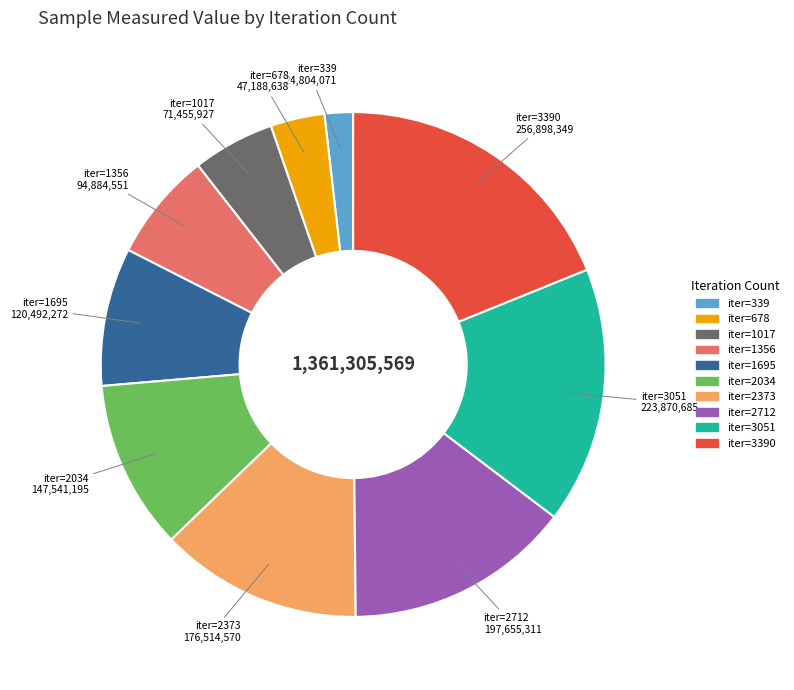

Is there a majority slice in this chart?

No